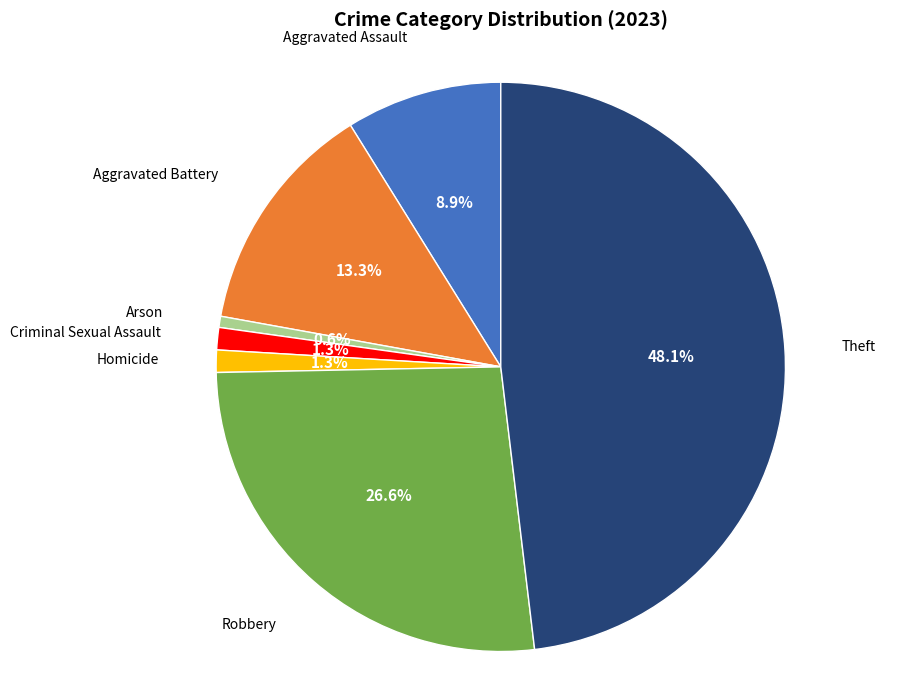

Is there any slice that represents more than half of the pie?

No